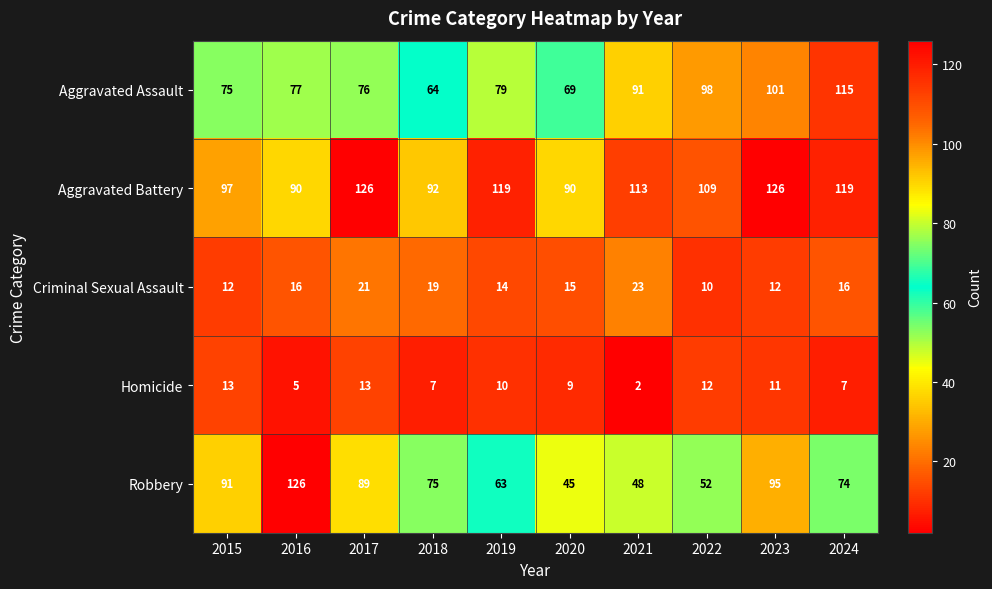

Which series has the largest total across all categories?

Aggravated Battery